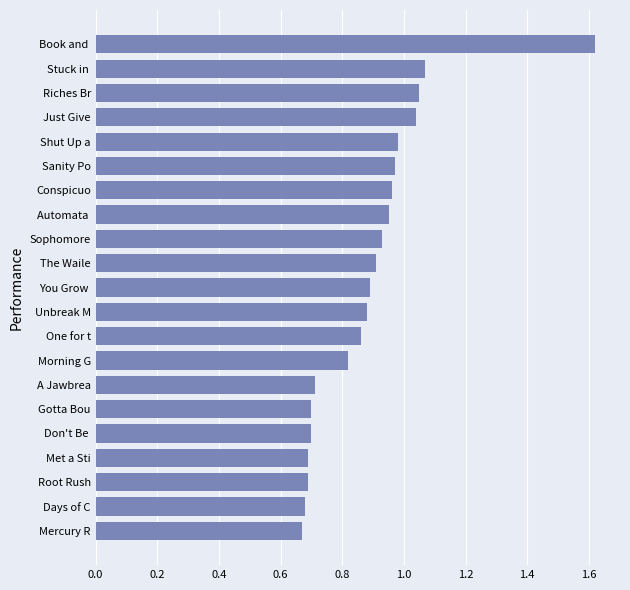

Which has a higher value, Root Rush or One for t?

One for t